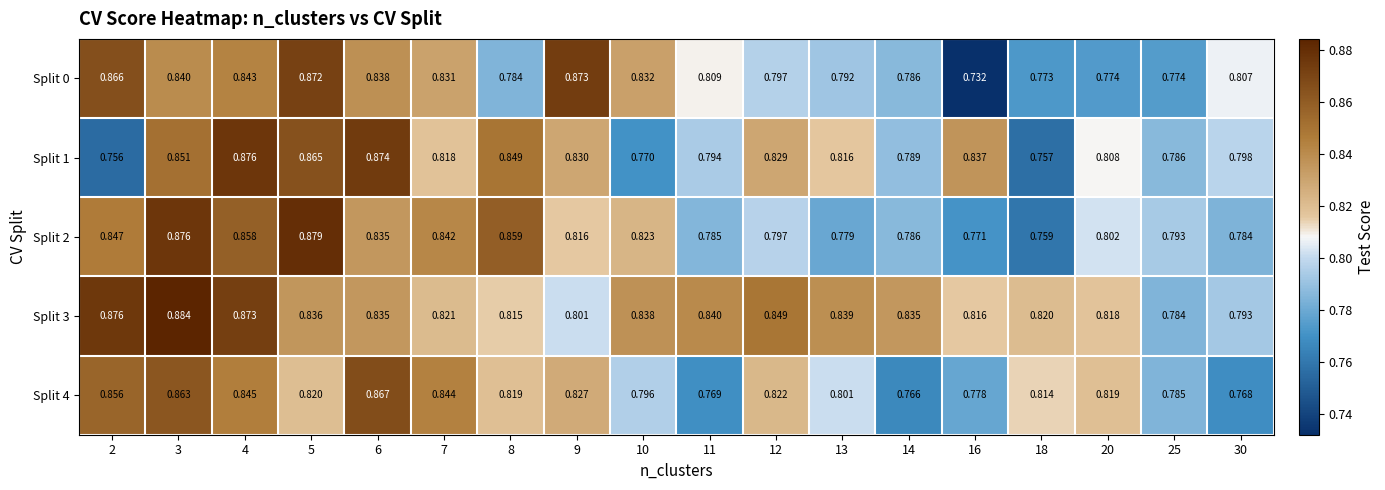

Which series has the widest spread of values?

Split 0